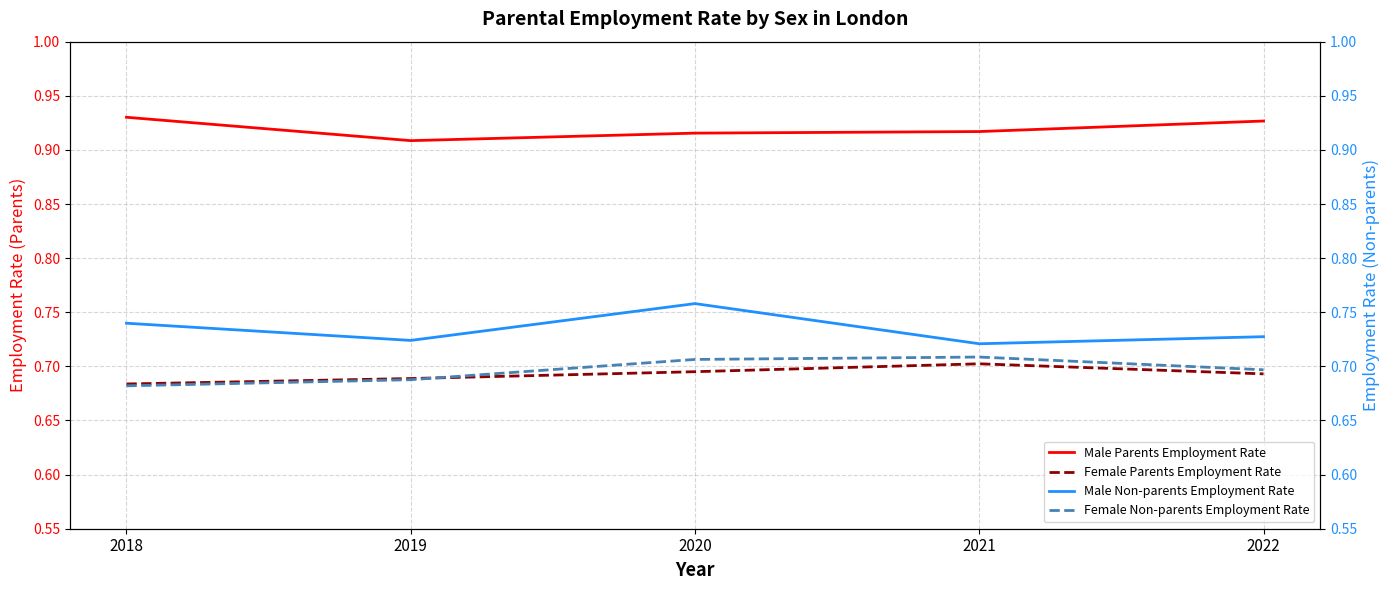

Reading right to left, extract all data points from this chart.

Male Parents Employment Rate: 2022=0.9	2021=0.9	2020=0.9	2019=0.9	2018=0.9
Female Parents Employment Rate: 2022=0.7	2021=0.7	2020=0.7	2019=0.7	2018=0.7
Male Non-parents Employment Rate: 2022=0.7	2021=0.7	2020=0.8	2019=0.7	2018=0.7
Female Non-parents Employment Rate: 2022=0.7	2021=0.7	2020=0.7	2019=0.7	2018=0.7